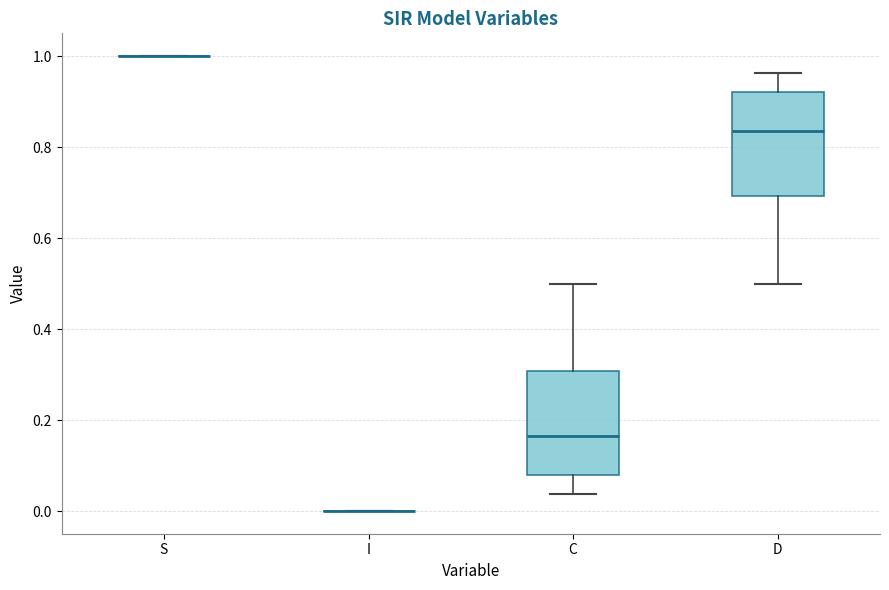

Reading left to right, read every box against the y-axis: the position of its median line, the range the box covers, and the ends of its whiskers. The values are not printed on the chart, so give them approximately, as read against the axis.

S: box collapsed to a line at 1.00, whiskers 1.00 to 1.00
I: box collapsed to a line at 0.00, whiskers 0.00 to 0.00
C: median 0.16, box 0.08 to 0.30, whiskers 0.04 to 0.50
D: median 0.84, box 0.70 to 0.92, whiskers 0.50 to 0.96